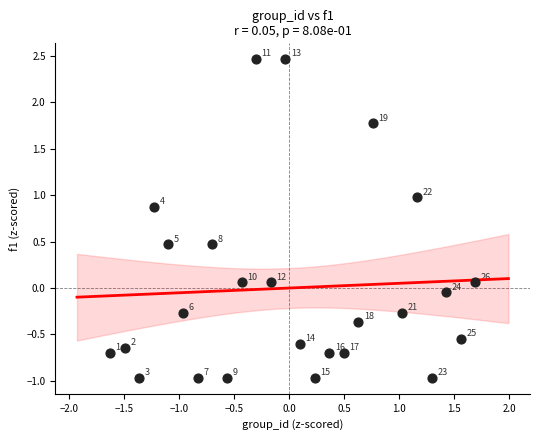

What is the range of X values (max minus min)?

3.3